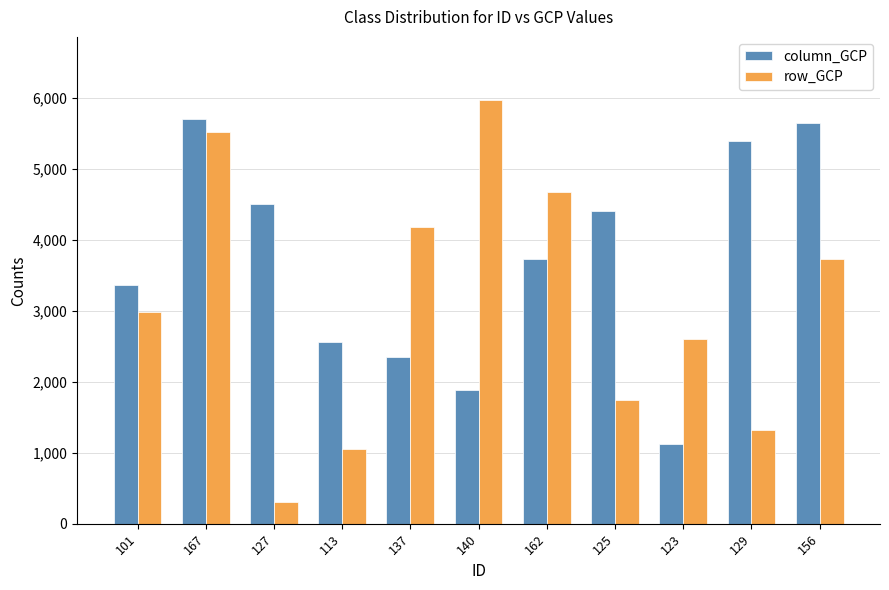

Does the chart contain stacked bars?

No